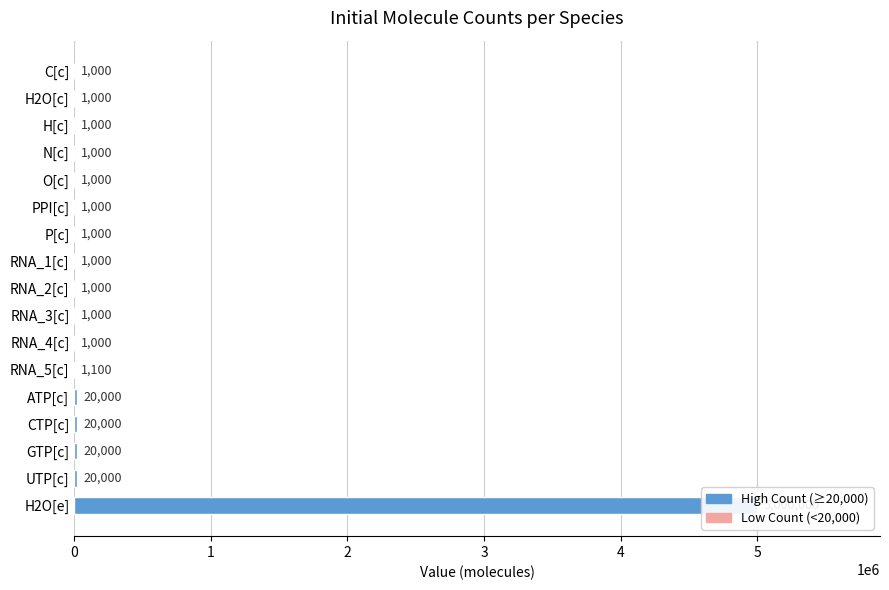

What is the change in value from H2O[e] to O[c]?

-4999000